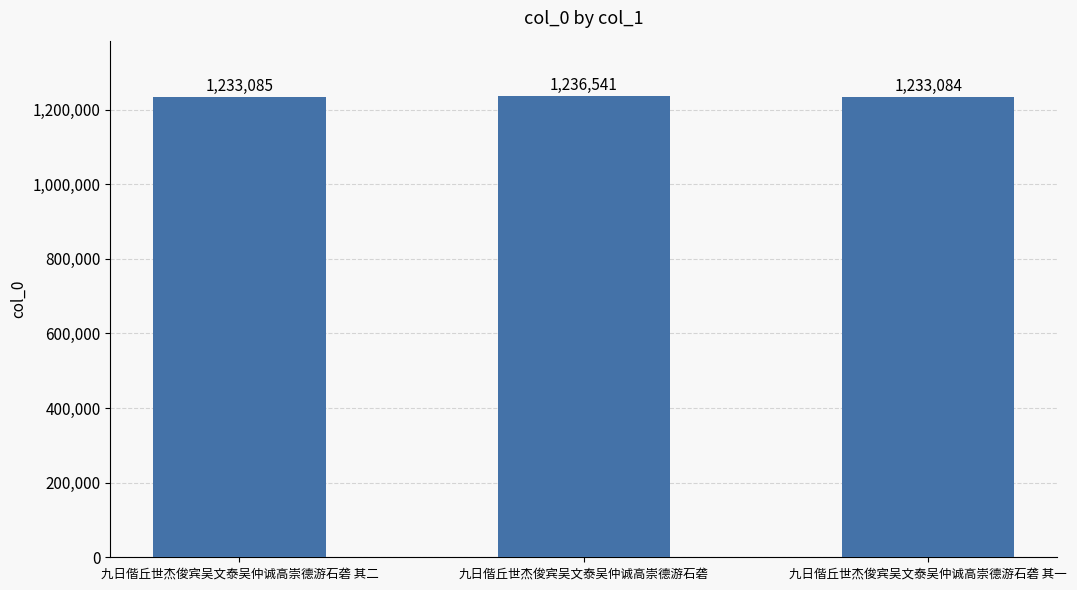

Approximately how many times larger is the value at 九日偕丘世杰俊宾吴文泰吴仲诚高崇德游石砻 其一 compared to 九日偕丘世杰俊宾吴文泰吴仲诚高崇德游石砻 其二?

1.0